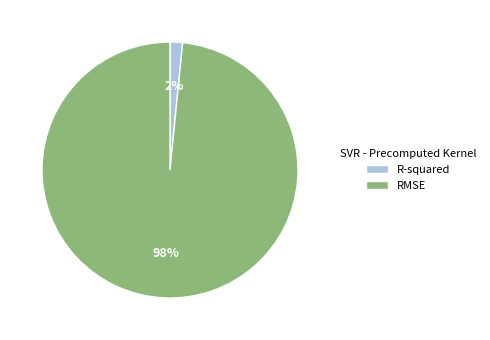

How many slices are in this pie chart?

2